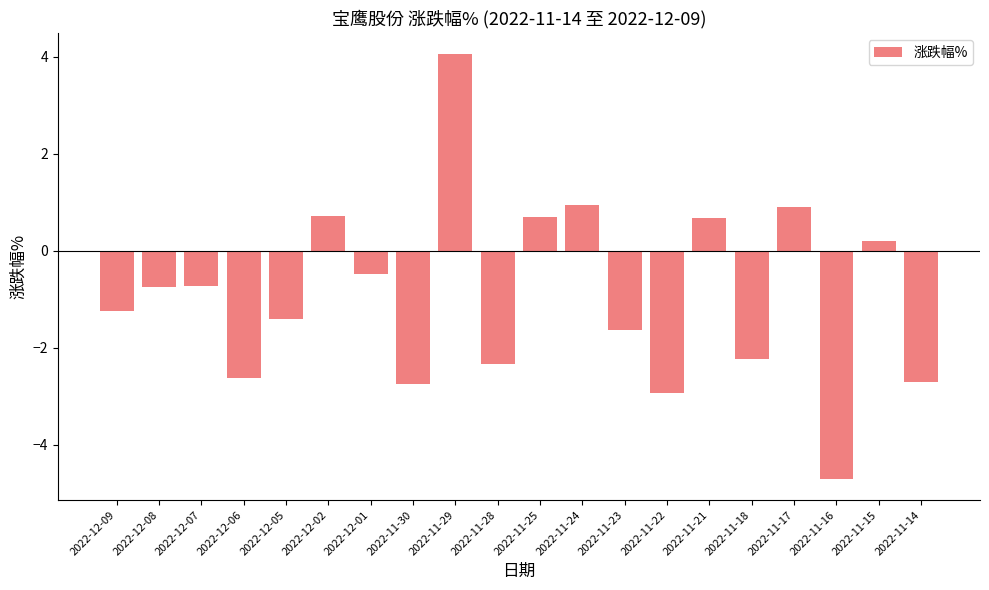

The value at 2022-11-30 is -2.8. True or false?

True